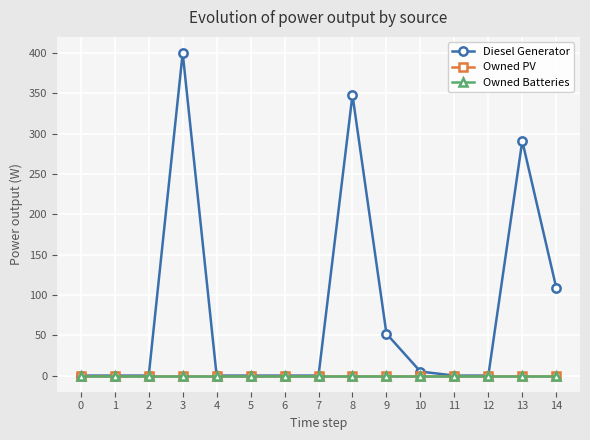

What is the greatest value displayed?

400